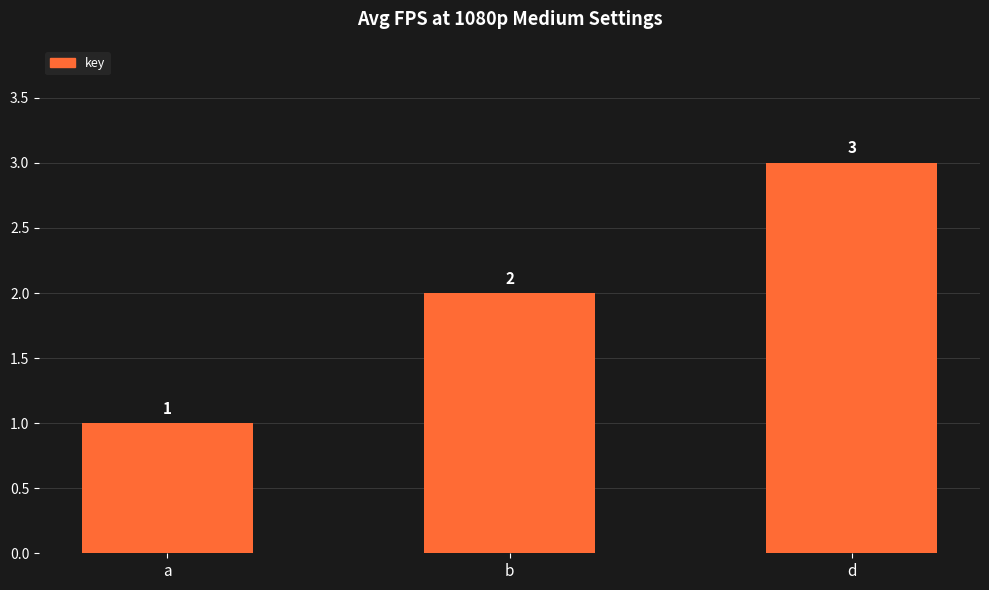

Count the number of categories in the chart.

3